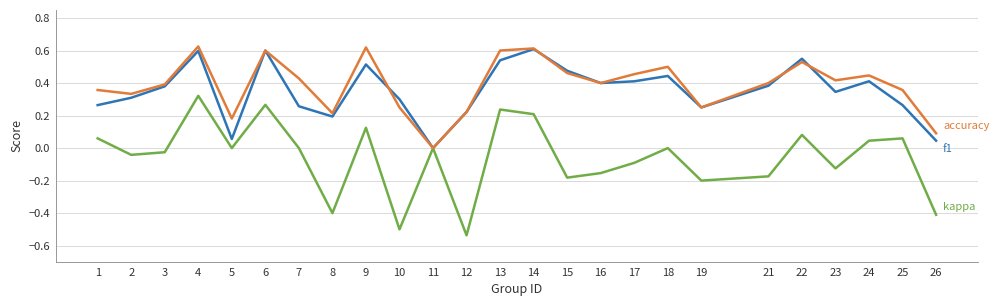

Which label corresponds to the smallest value in the chart?

12